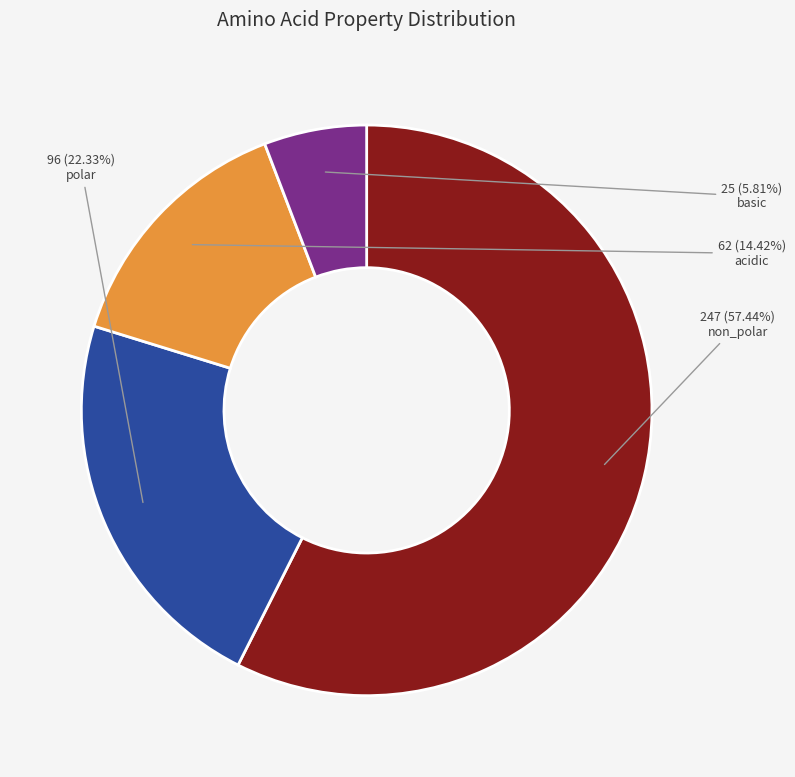

Is there a majority slice in this chart?

Yes